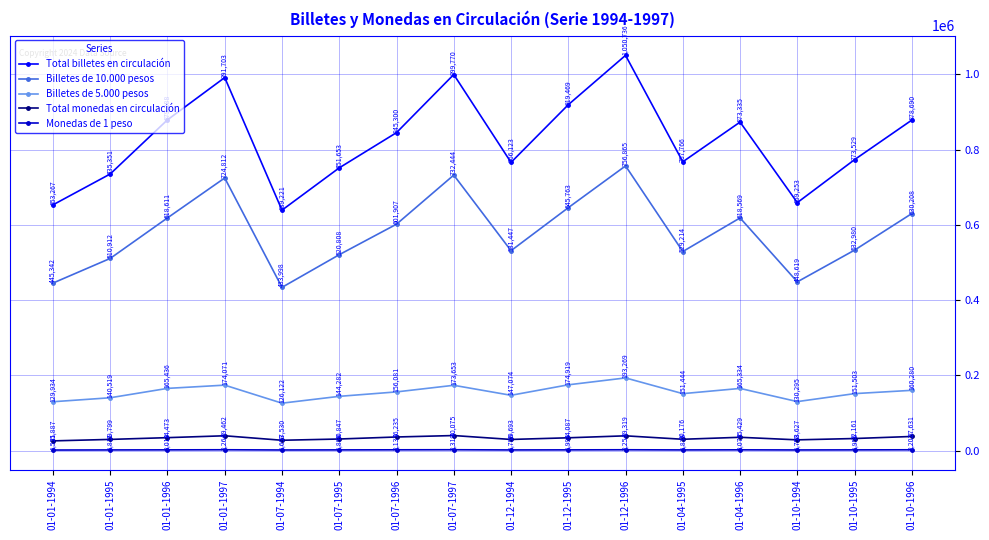

Reading right to left, transcribe all the data shown in this chart.

Total billetes en circulación: 01-10-1996=878690	01-10-1995=773529	01-10-1994=659253	01-04-1996=873335	01-04-1995=767766	01-12-1996=1050736	01-12-1995=919469	01-12-1994=766123	01-07-1997=999770	01-07-1996=845300	01-07-1995=751653	01-07-1994=639221	01-01-1997=991703	01-01-1996=879288	01-01-1995=735351	01-01-1994=653267
Billetes de 10.000 pesos: 01-10-1996=630208	01-10-1995=532980	01-10-1994=448619	01-04-1996=618569	01-04-1995=529214	01-12-1996=756865	01-12-1995=645763	01-12-1994=531447	01-07-1997=732444	01-07-1996=601907	01-07-1995=520808	01-07-1994=433998	01-01-1997=724812	01-01-1996=618611	01-01-1995=510912	01-01-1994=445342
Billetes de 5.000 pesos: 01-10-1996=160280	01-10-1995=151503	01-10-1994=130295	01-04-1996=165334	01-04-1995=151444	01-12-1996=193269	01-12-1995=174919	01-12-1994=147074	01-07-1997=173653	01-07-1996=156081	01-07-1995=144282	01-07-1994=126122	01-01-1997=174071	01-01-1996=165436	01-01-1995=140519	01-01-1994=129934
Total monedas en circulación: 01-10-1996=37631	01-10-1995=32161	01-10-1994=28627	01-04-1996=35429	01-04-1995=30176	01-12-1996=39319	01-12-1995=34087	01-12-1994=29693	01-07-1997=40075	01-07-1996=36235	01-07-1995=30847	01-07-1994=27530	01-01-1997=39462	01-01-1996=34473	01-01-1995=29799	01-01-1994=25887
Monedas de 1 peso: 01-10-1996=2202	01-10-1995=1956	01-10-1994=1753	01-04-1996=2070	01-04-1995=1835	01-12-1996=2254	01-12-1995=1996	01-12-1994=1798	01-07-1997=2319	01-07-1996=2137	01-07-1995=1898	01-07-1994=1693	01-01-1997=2264	01-01-1996=2010	01-01-1995=1811	01-01-1994=1531